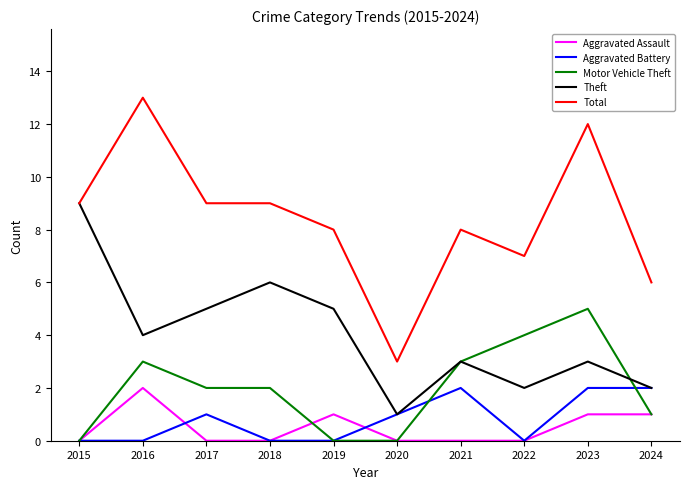

At which category is the sum across all series the highest?

2023